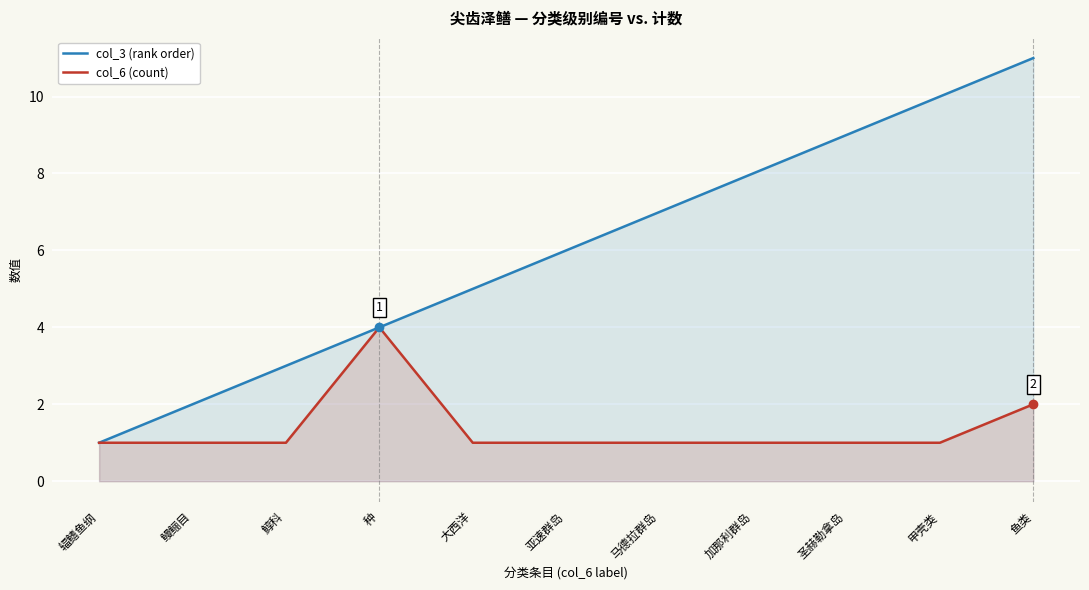

True or false: col_3 (rank order) and col_6 (count) cross at least once.

False